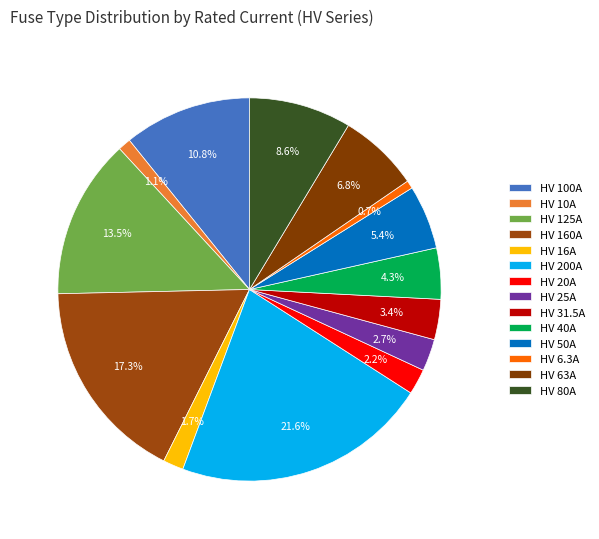

To the nearest percent, what is the difference between the largest and smallest slice percentages?

21%